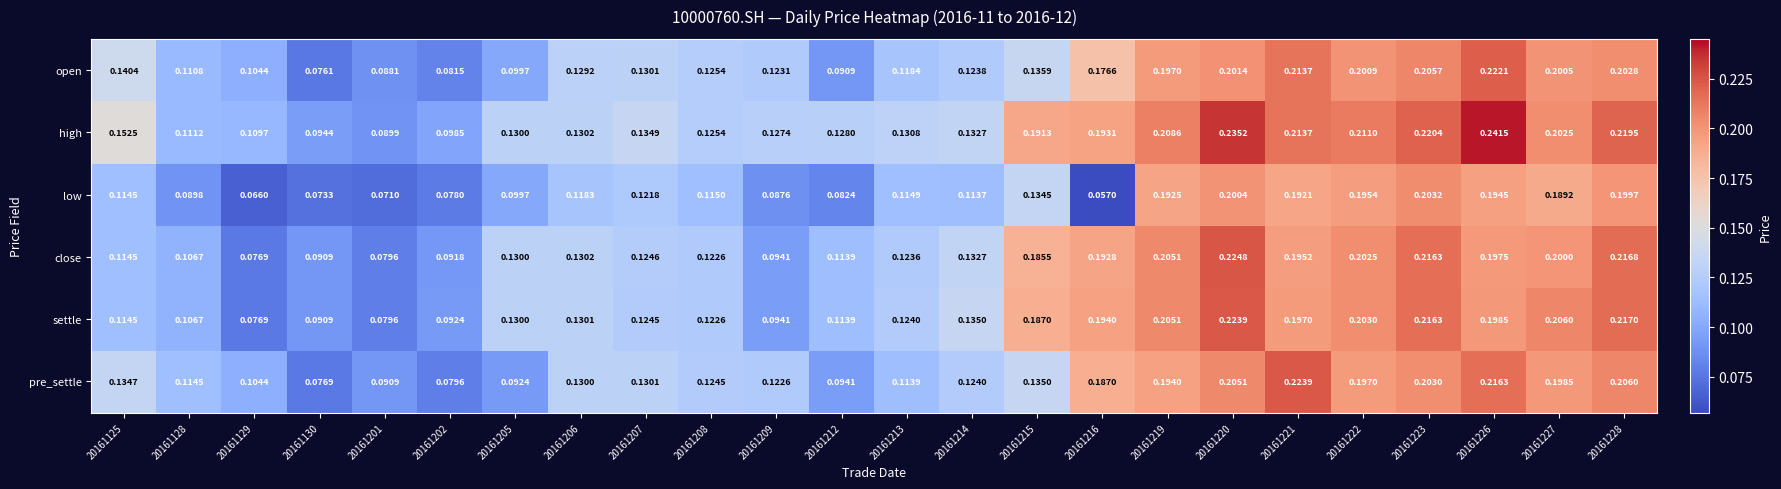

Which series has the largest total across all categories?

high